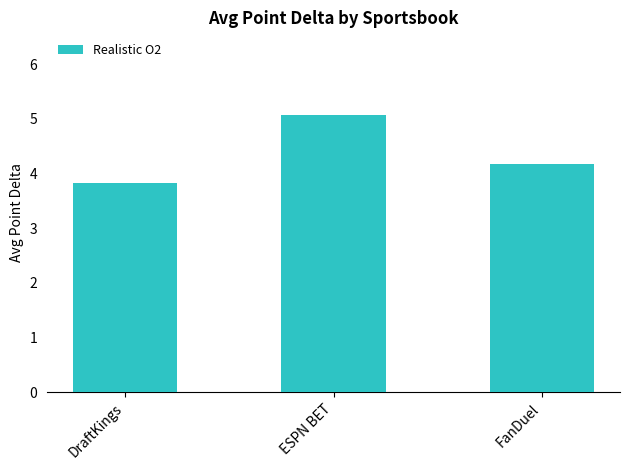

What is the difference between the values at FanDuel and ESPN BET?

0.9